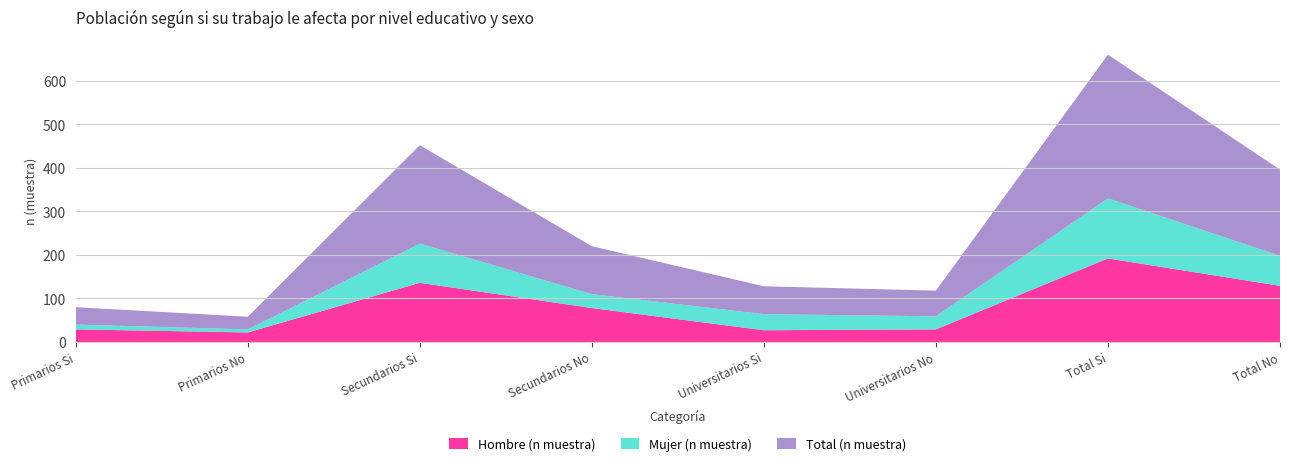

Reading left to right, list all the values displayed in this chart.

Hombre (n muestra): Primarios Si=29	Primarios No=22	Secundarios Si=136	Secundarios No=78	Universitarios Si=27	Universitarios No=29	Total Si=192	Total No=129
Mujer (n muestra): Primarios Si=11	Primarios No=7	Secundarios Si=90	Secundarios No=32	Universitarios Si=37	Universitarios No=30	Total Si=138	Total No=69
Total (n muestra): Primarios Si=40	Primarios No=29	Secundarios Si=226	Secundarios No=110	Universitarios Si=64	Universitarios No=59	Total Si=330	Total No=198